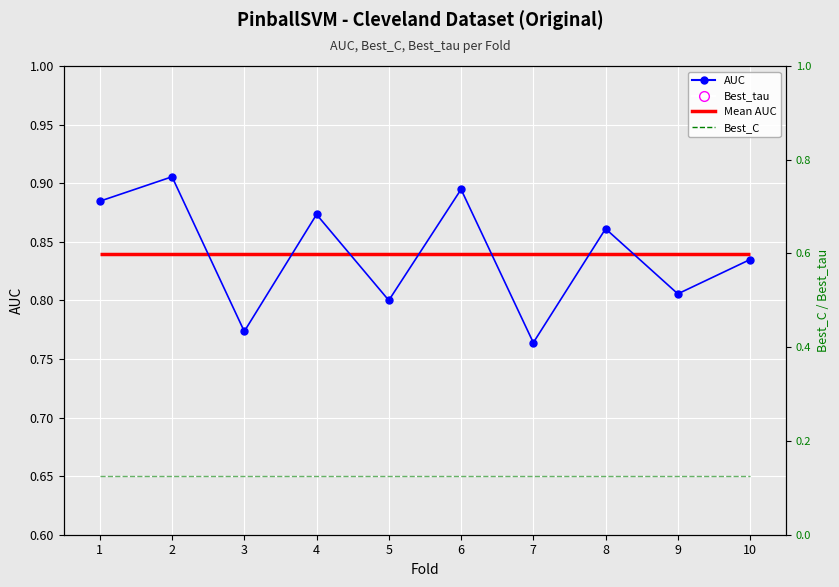

At which category is the sum across all series the highest?

2